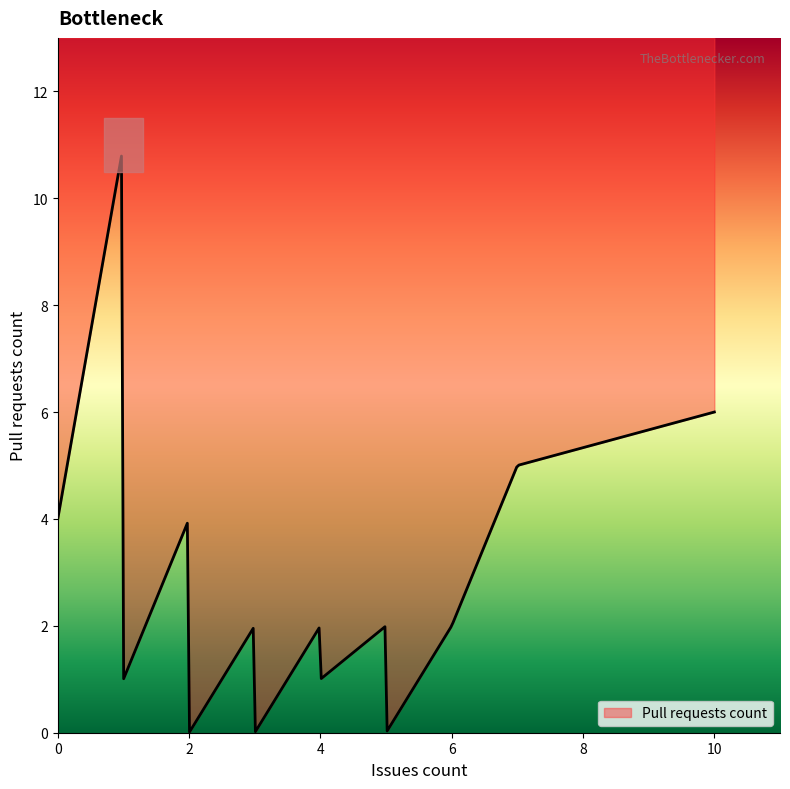

True or false: there are more than 1 points higher than both neighbors.

True